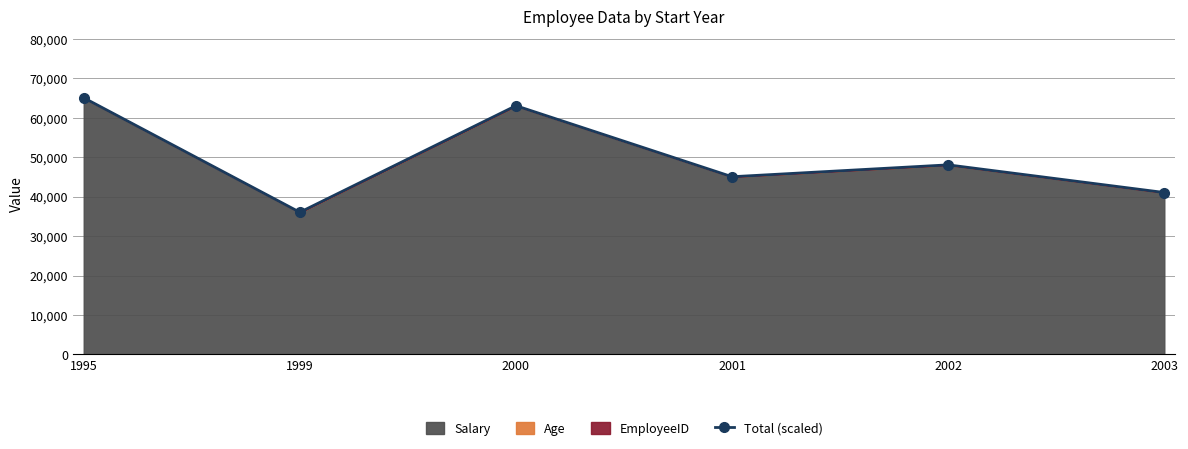

At which label does the data first exceed 48048?

1995